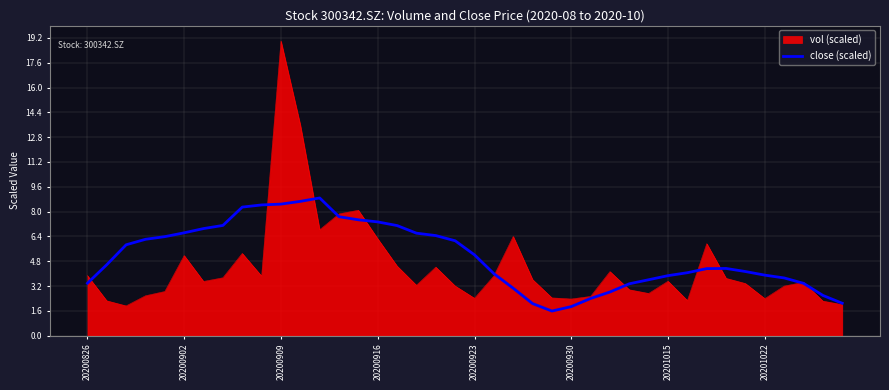

Which series has the largest range (max minus min)?

vol (scaled)